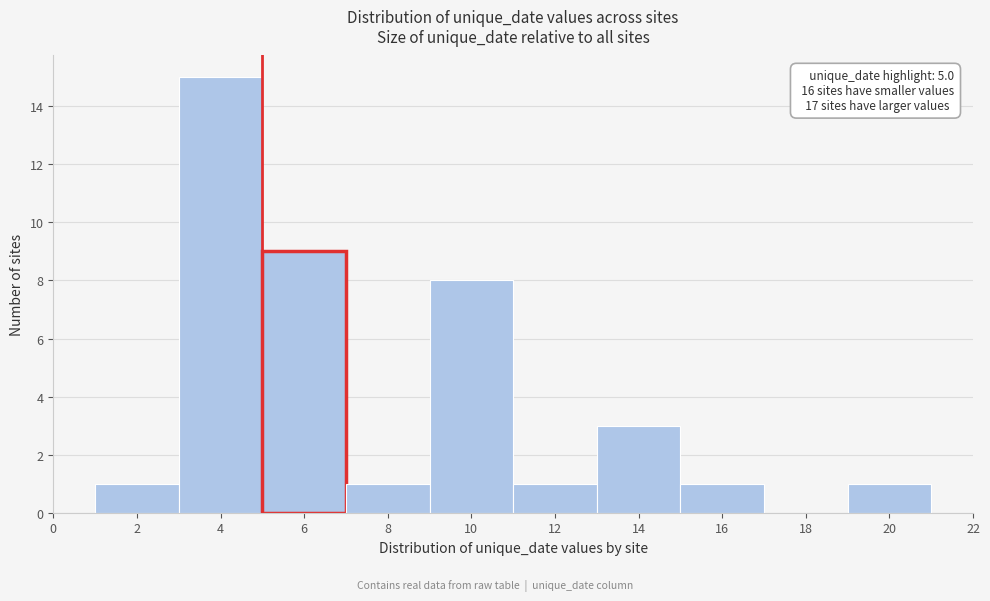

Over which range of the x-axis is the bar tallest?

3 to 5